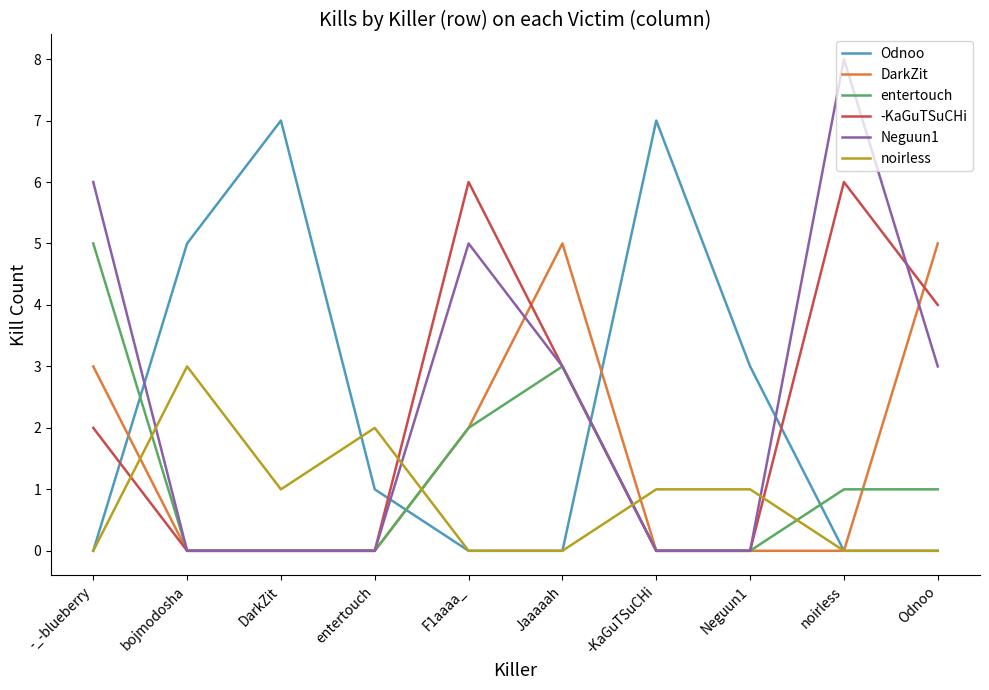

Is the value of entertouch at F1aaaa_ greater than the value of noirless at Odnoo?

Yes